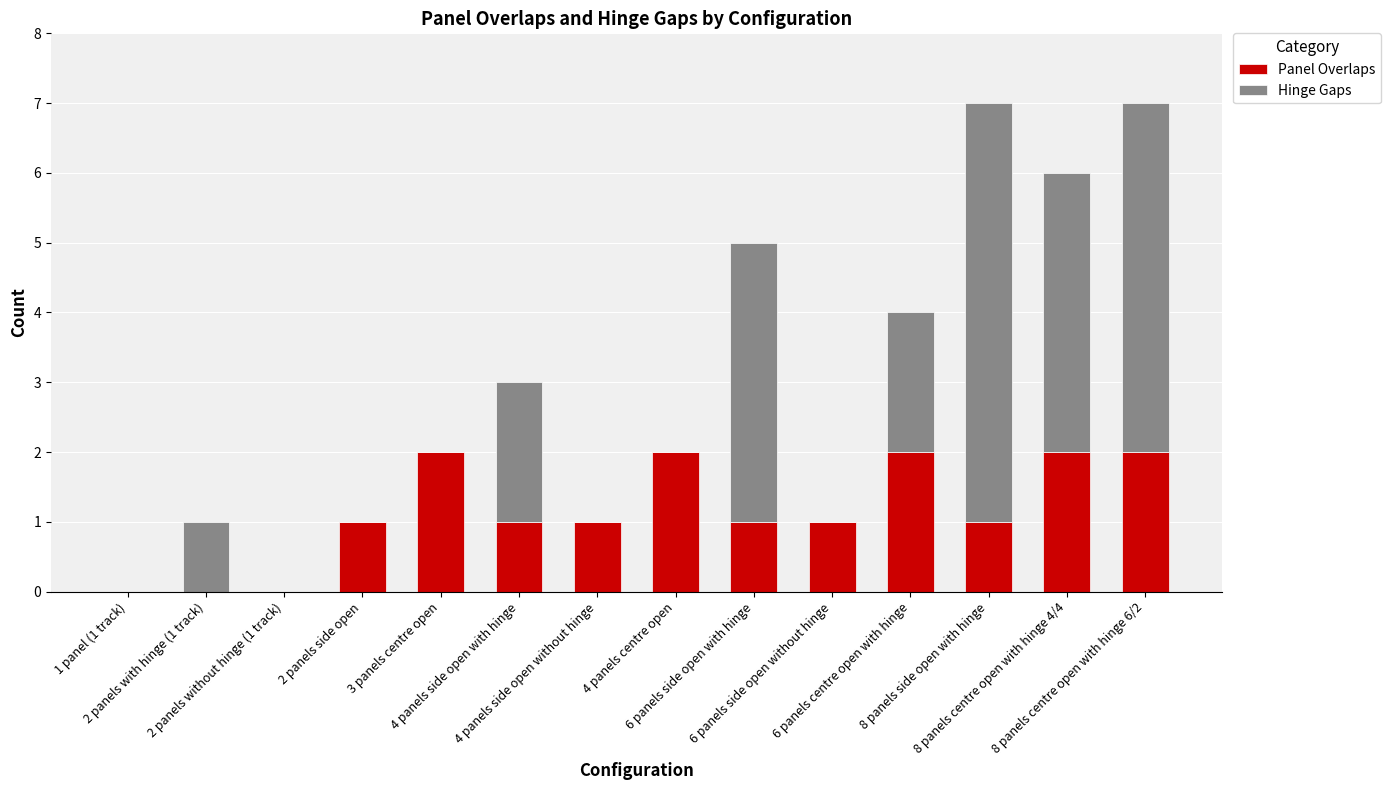

Are the bars grouped side by side (vs. stacked)?

No